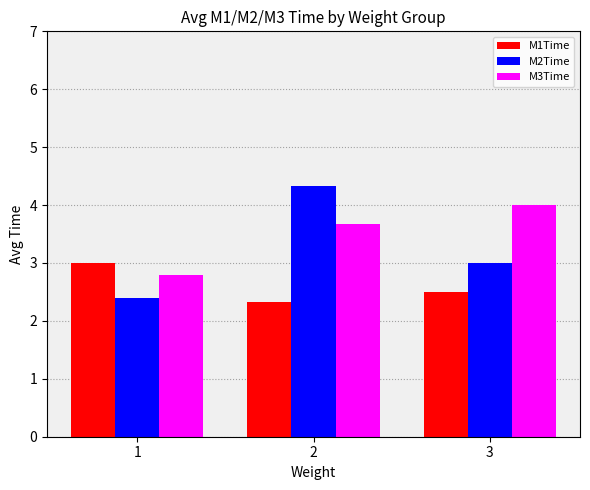

Is the value of M2Time at 2 greater than the value of M3Time at 3?

Yes